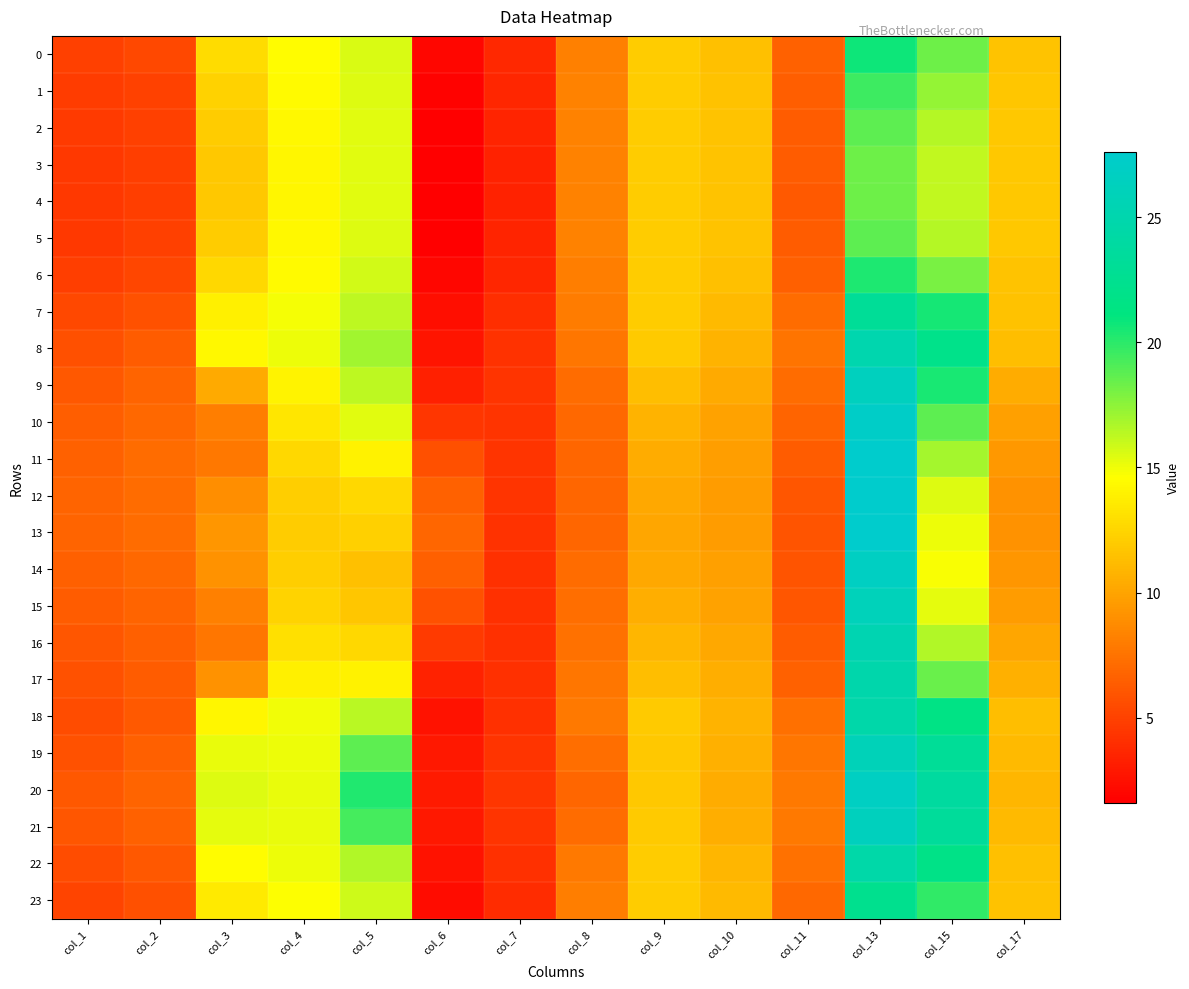

Which label corresponds to the smallest value in the chart?

col_6